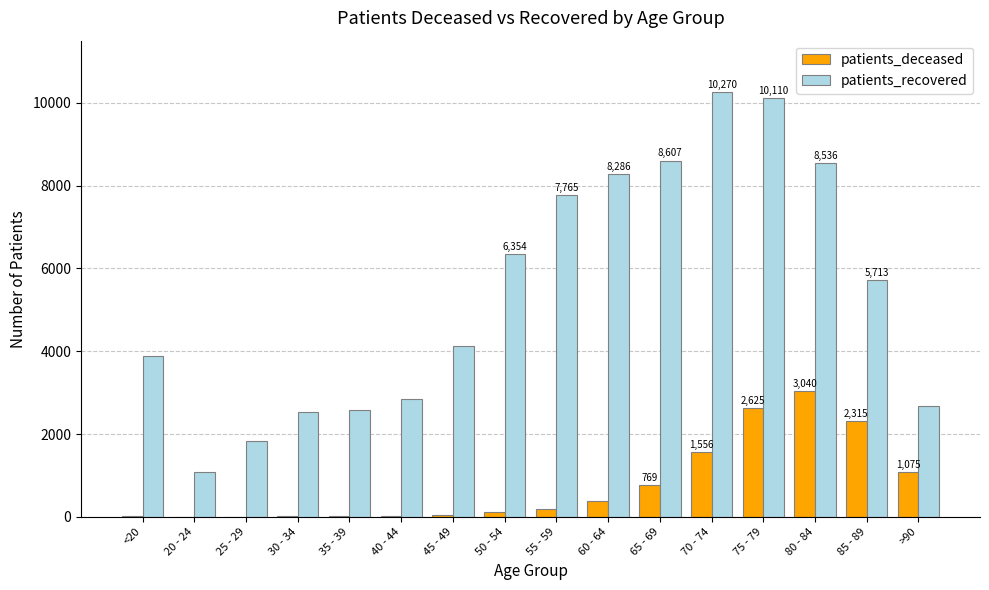

At which category is the sum across all series the highest?

75 - 79